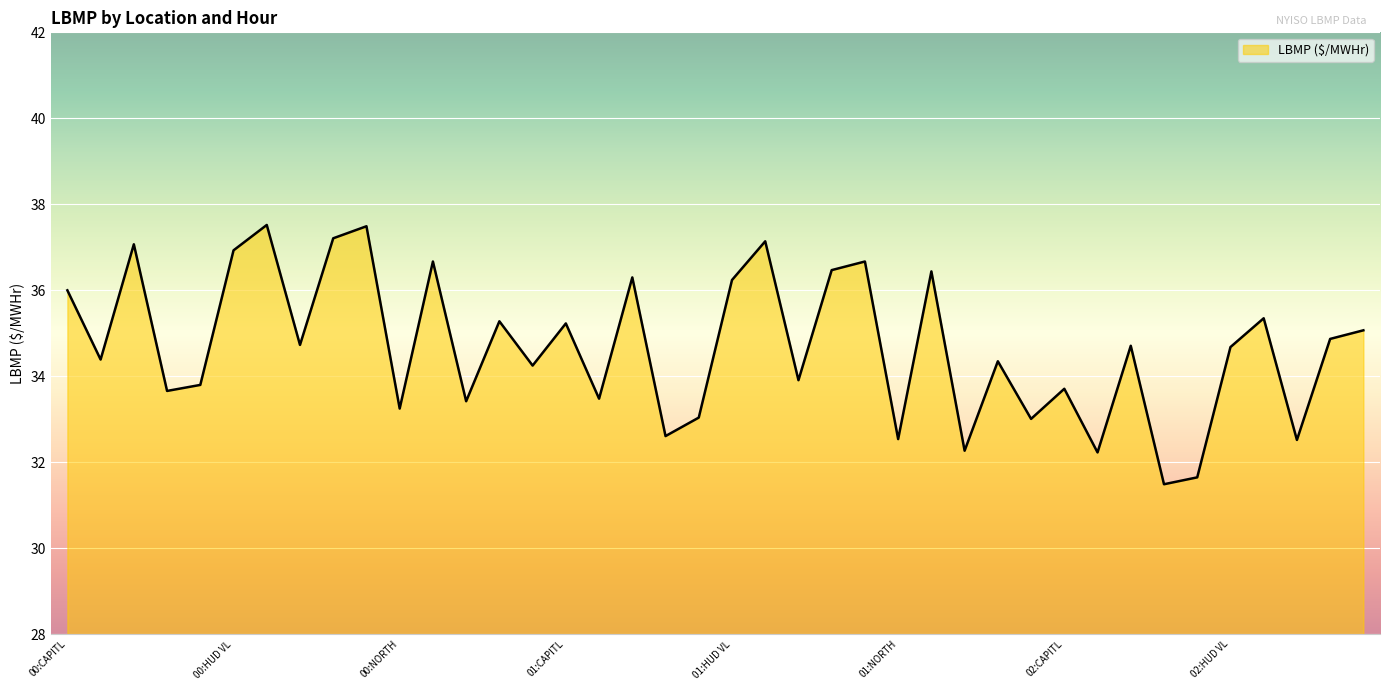

What is the minimum value shown in the chart?

31.5